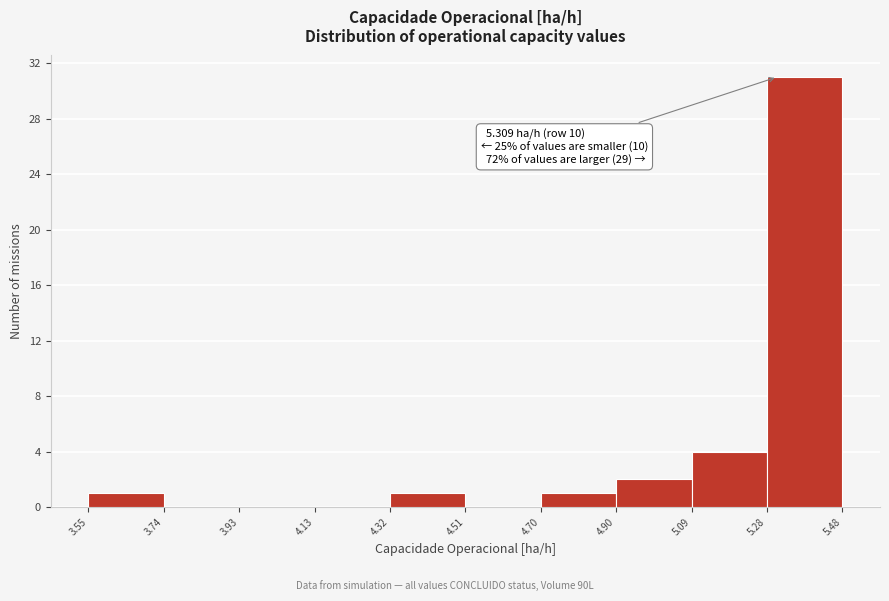

Which range on the x-axis has the tallest bar?

5.28 to 5.48